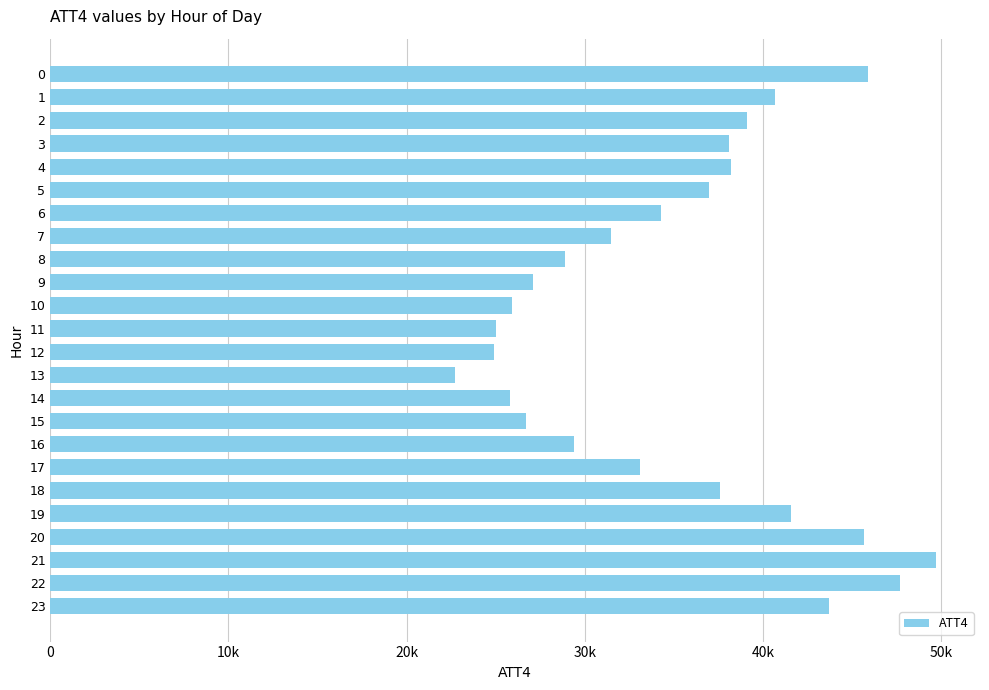

Are the bars horizontal?

Yes